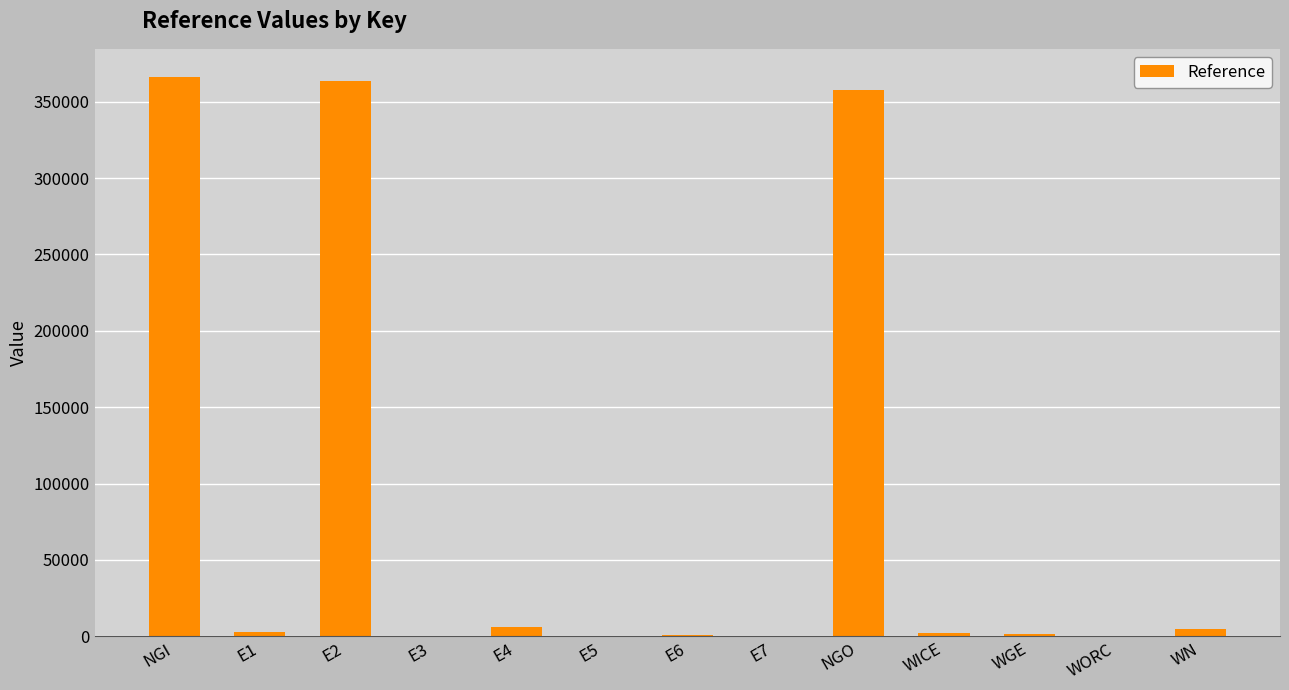

What is the greatest value displayed?

366255.0